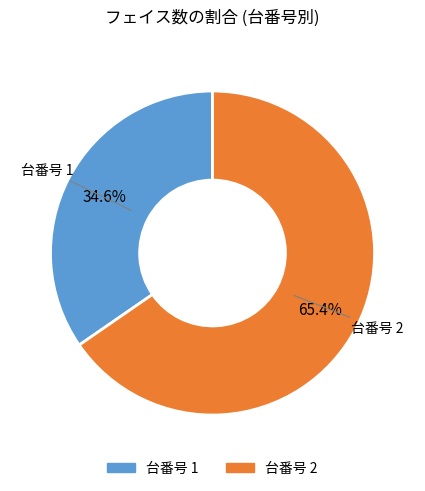

Does any single category account for the majority?

Yes